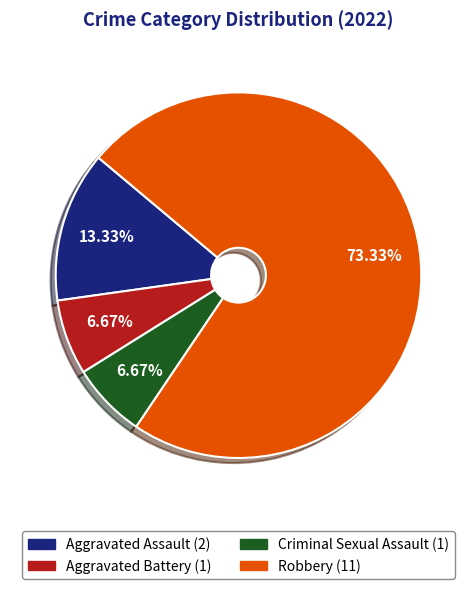

How many segments does this pie chart have?

4